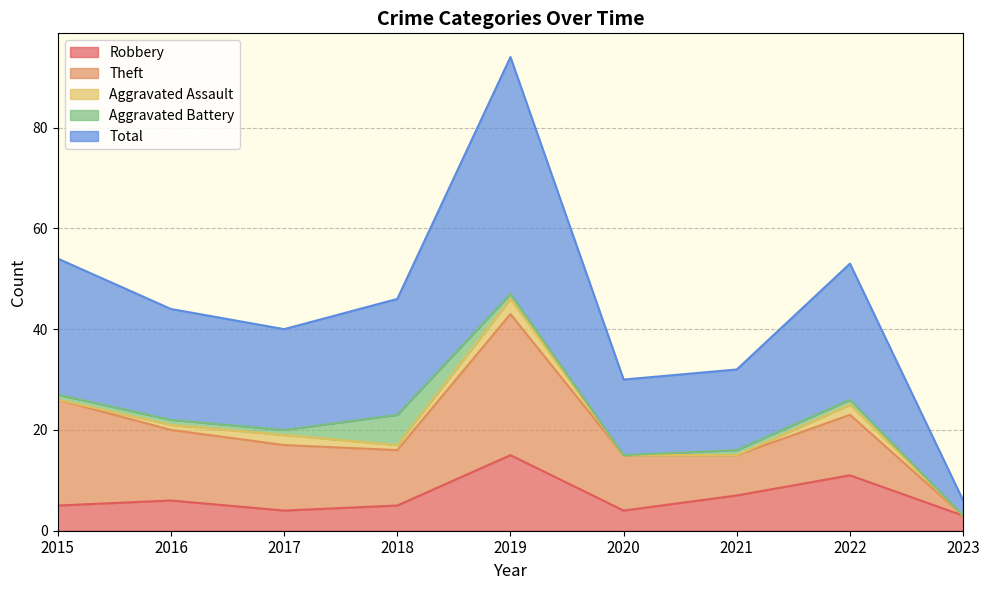

True or false: Robbery and Aggravated Assault intersect in this chart.

False